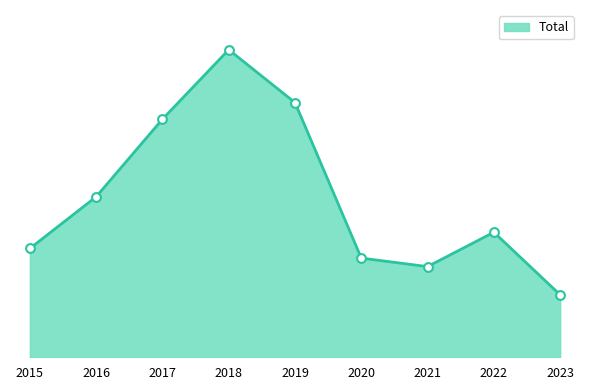

Between 2018 and 2021, which is larger?

2018